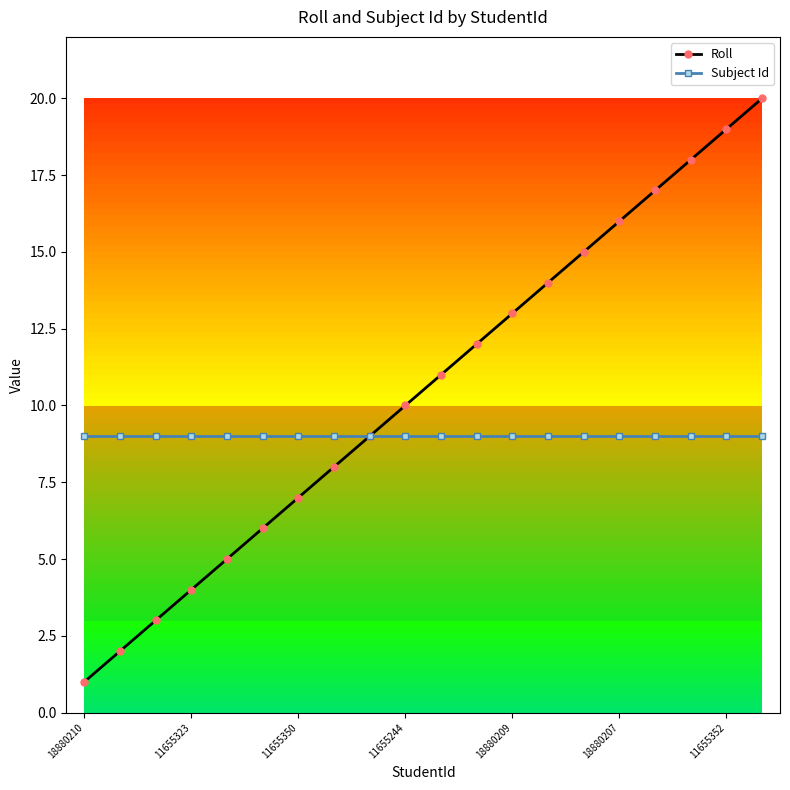

True or false: Roll has more than 2 points higher than both neighbors.

False